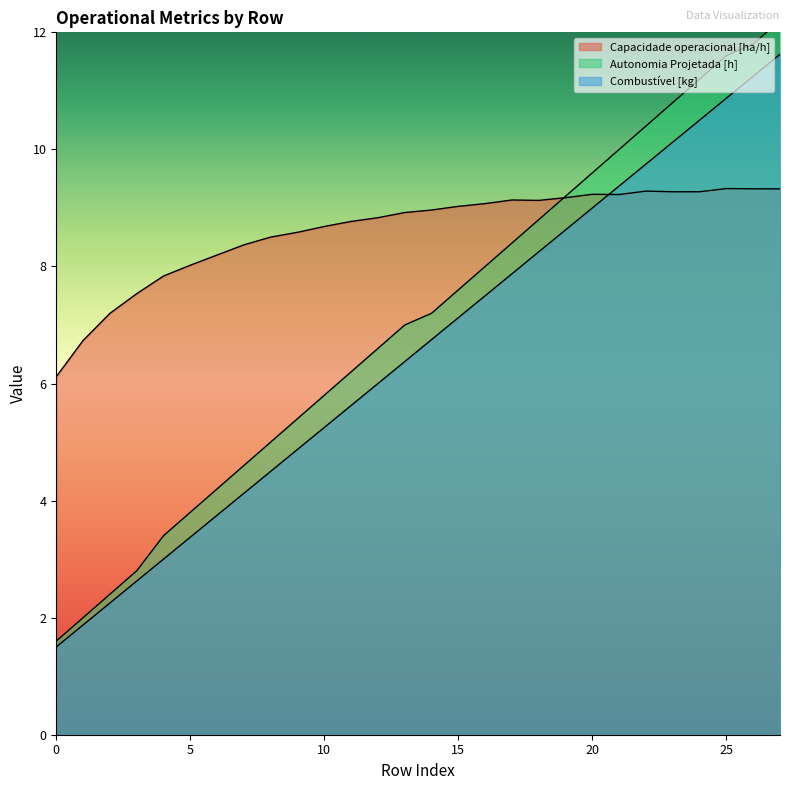

Reading left to right, list all the values displayed in this chart.

Capacidade operacional [ha/h]: 0=6.1	1=6.7	2=7.2	3=7.5	4=7.8	5=8.0	6=8.2	7=8.4	8=8.5	9=8.6	10=8.7	11=8.8	12=8.8	13=8.9	14=9.0	15=9.0	16=9.1	17=9.1	18=9.1	19=9.2	20=9.2	21=9.2	22=9.3	23=9.3	24=9.3	25=9.3	26=9.3	27=9.3
Autonomia Projetada [h]: 0=1.6	1=2.0	2=2.4	3=2.8	4=3.4	5=3.8	6=4.2	7=4.6	8=5.0	9=5.4	10=5.8	11=6.2	12=6.6	13=7.0	14=7.2	15=7.6	16=8.0	17=8.4	18=8.8	19=9.2	20=9.6	21=10.0	22=10.4	23=10.8	24=11.2	25=11.6	26=11.8	27=12.2
Combustível [kg]: 0=1.5	1=1.9	2=2.2	3=2.6	4=3.0	5=3.4	6=3.8	7=4.1	8=4.5	9=4.9	10=5.2	11=5.6	12=6.0	13=6.4	14=6.8	15=7.1	16=7.5	17=7.9	18=8.2	19=8.6	20=9.0	21=9.4	22=9.8	23=10.1	24=10.5	25=10.9	26=11.2	27=11.6